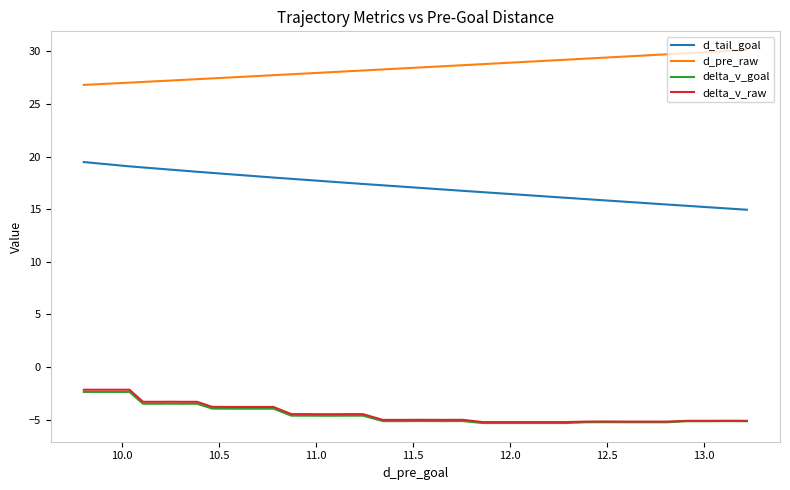

True or false: delta_v_raw and d_pre_raw intersect in this chart.

False